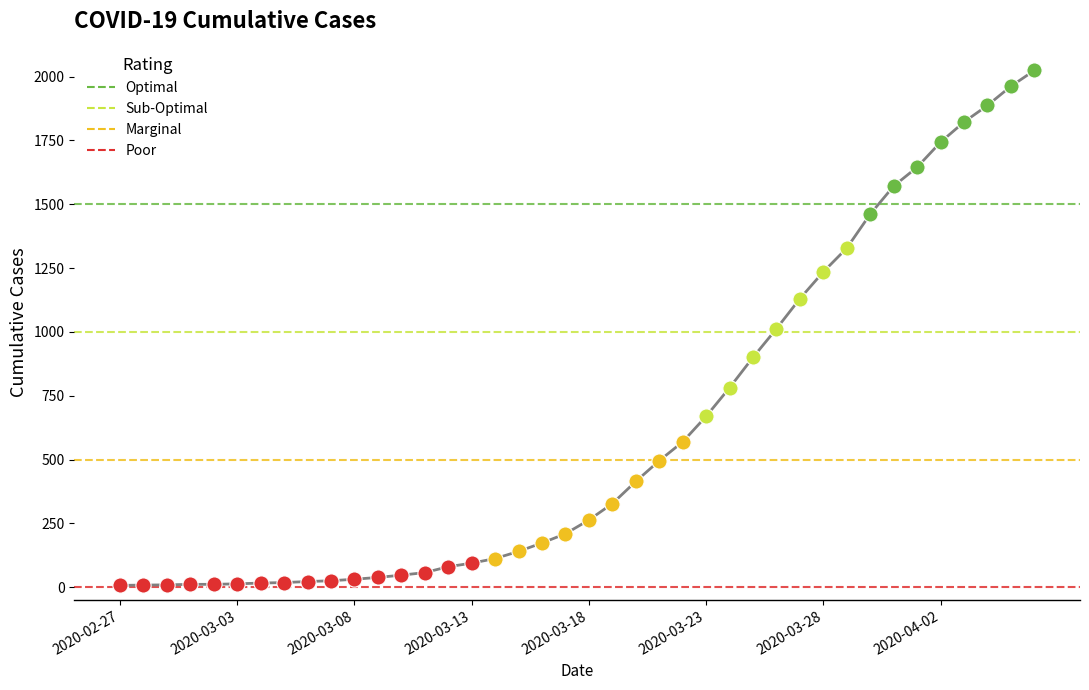

Approximately how many times larger is the value at 2020-03-15 compared to 2020-03-17?

0.7